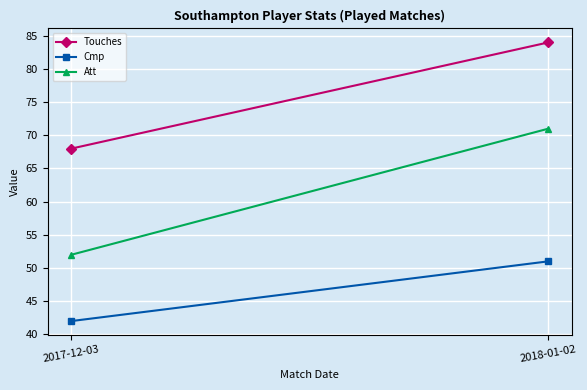

Is this an area chart (filled region under the line)?

No